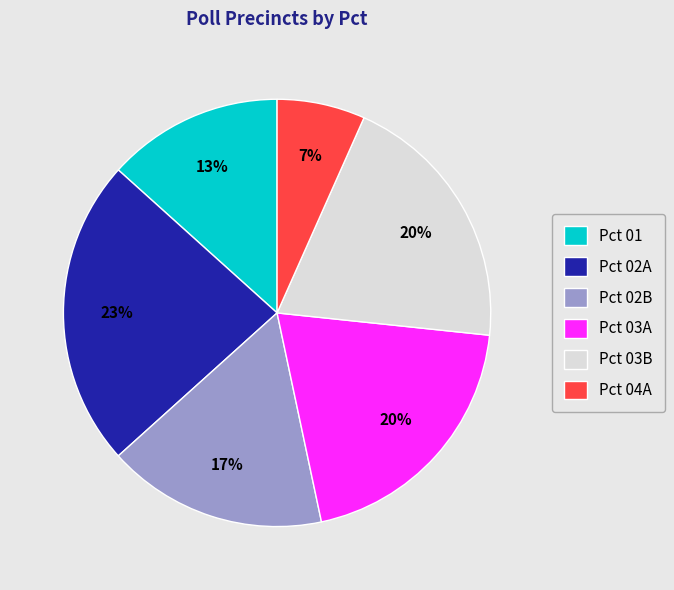

To the nearest percent, what percentage of the pie is Pct 02B?

17%